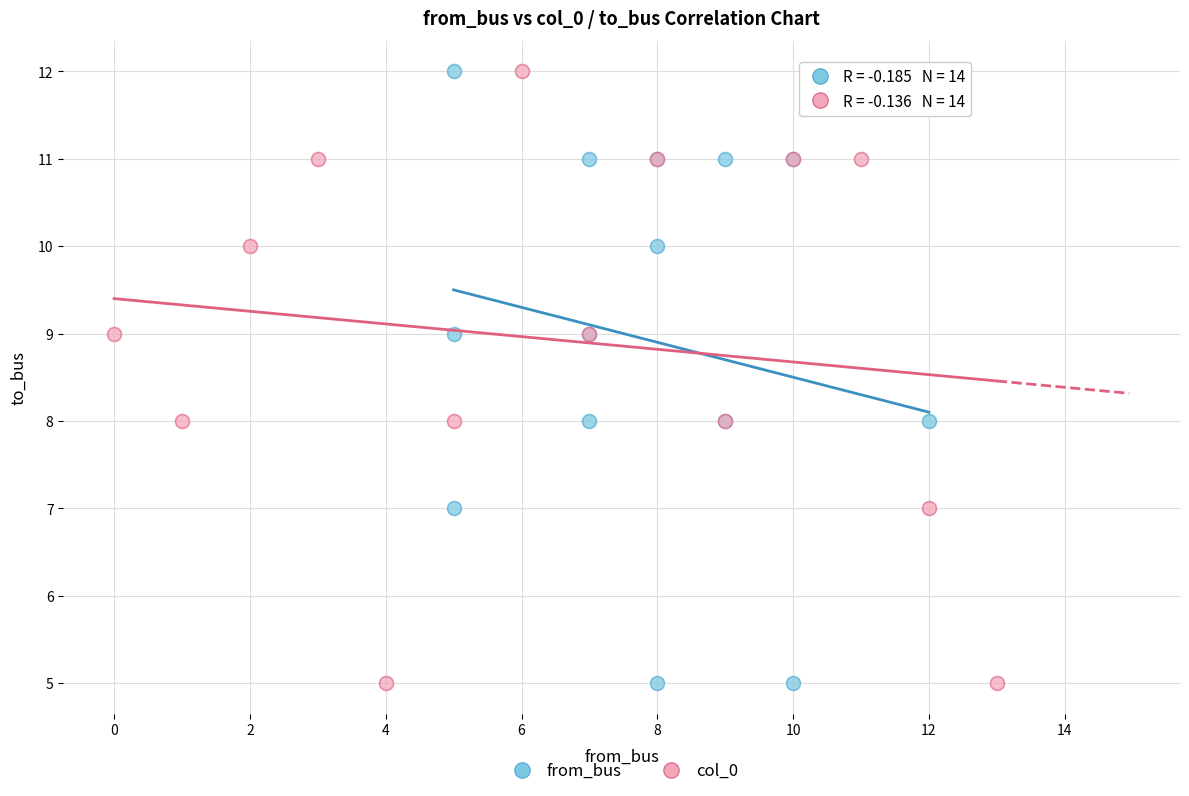

What are all the series names shown in the legend?

from_bus, col_0